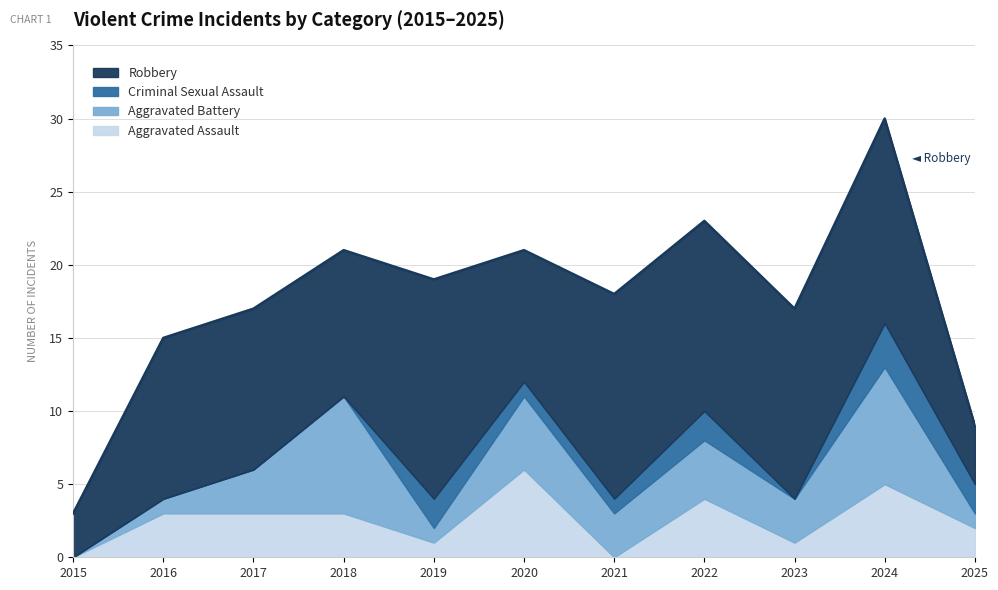

How many series are shown in this chart?

4